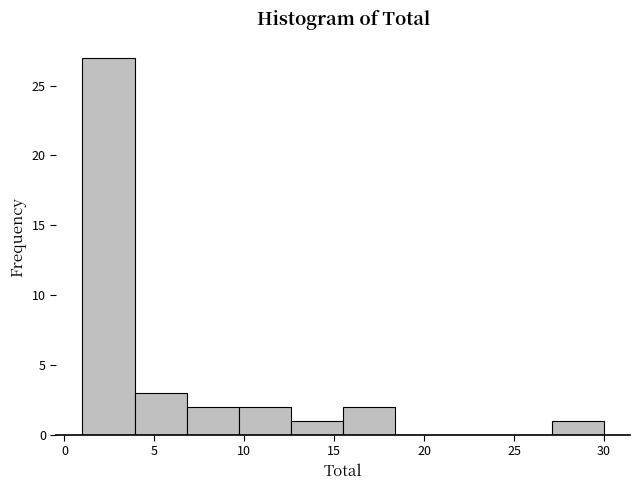

What is the height of the bar covering 3.9 to 6.8 on the x-axis? Neither the bar edges nor the heights are printed on the chart, so give them approximately, as read against the axes.

3